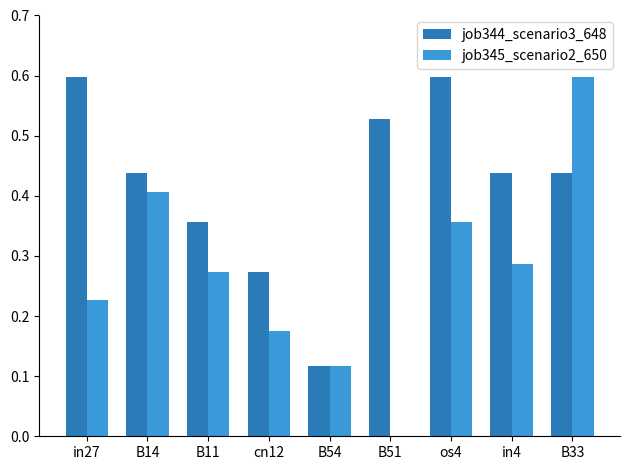

What is the maximum value shown in the chart?

0.6